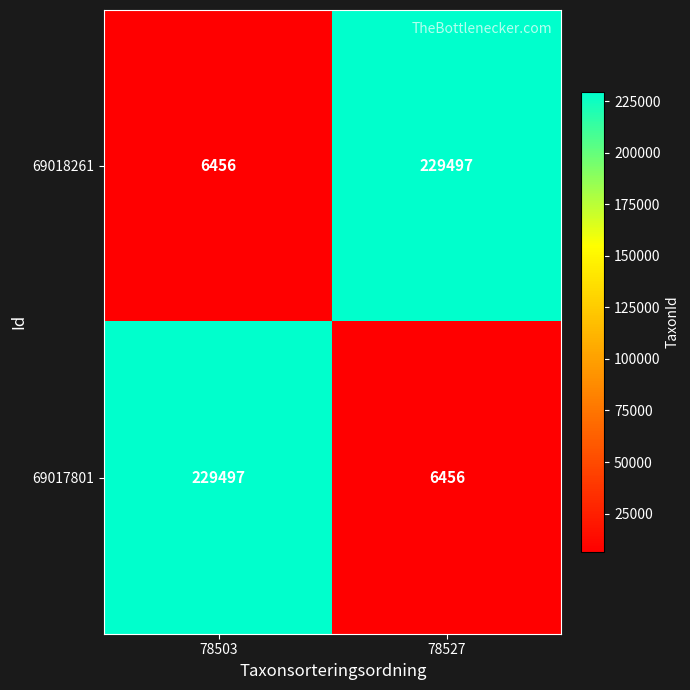

Where is 69018261 nearest to the value 117976?

78503